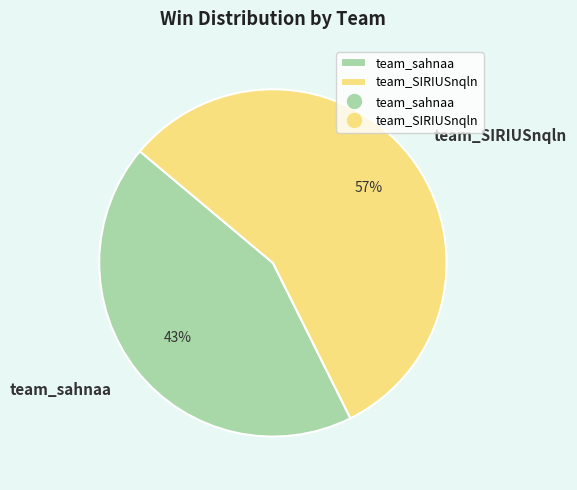

Count the number of slices in the pie.

2